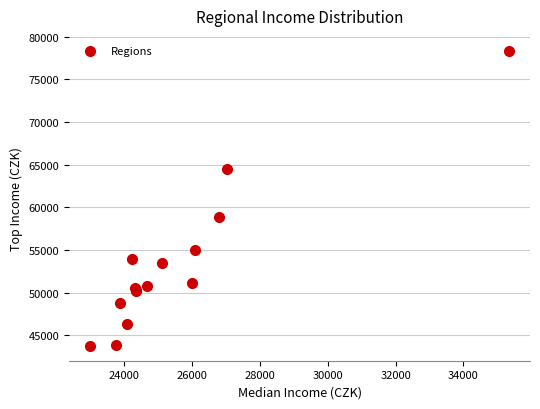

What Y value in the scatter plot is closest to 61049?

58881